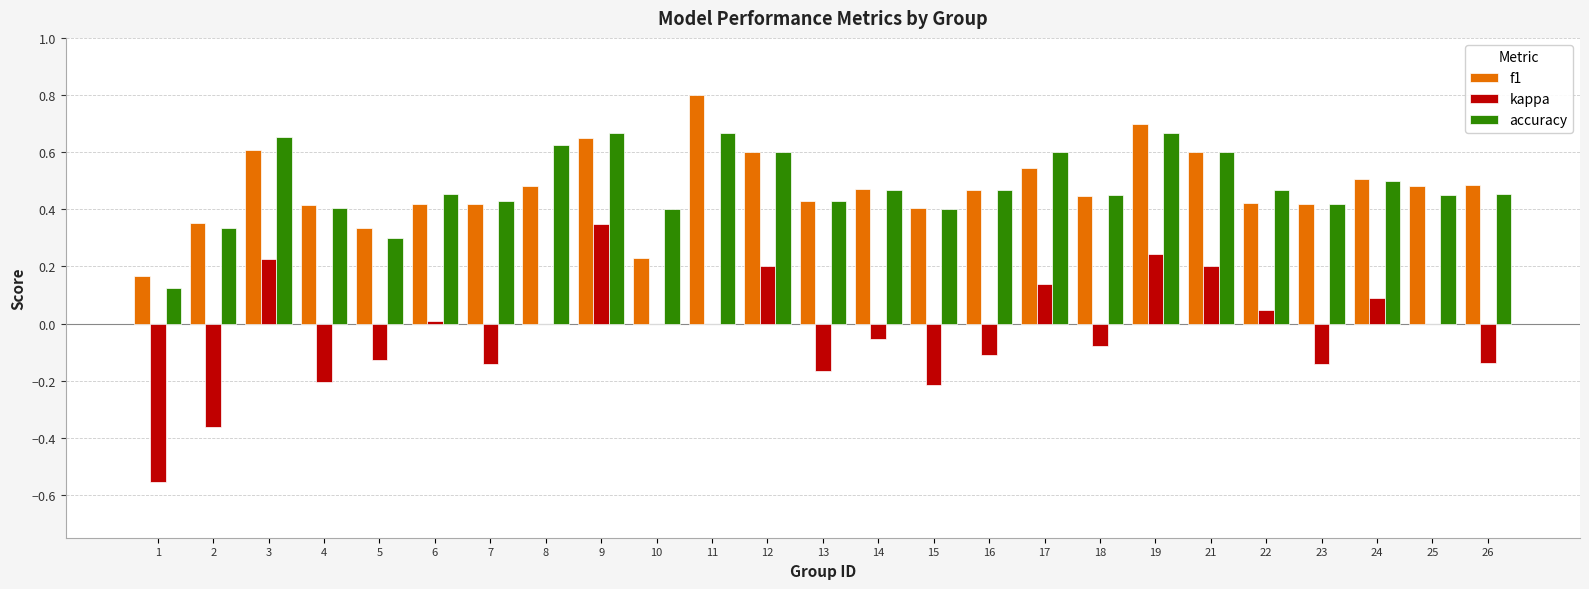

The accuracy series shows 0.7 at 3. True or false?

True